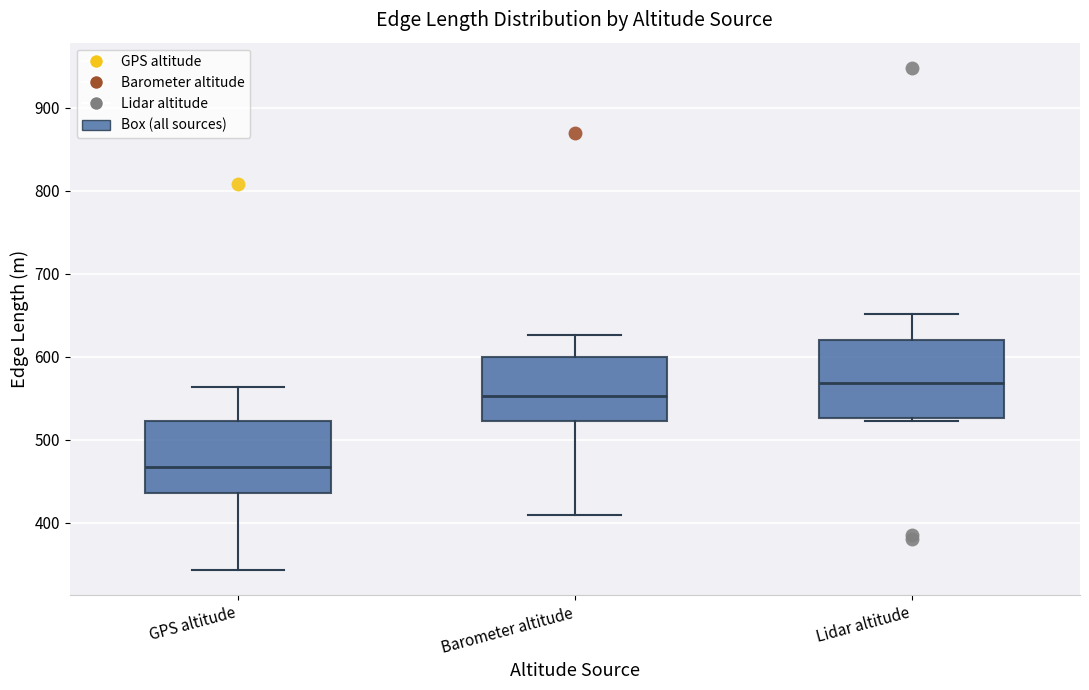

Which box's median line is the lowest?

GPS altitude